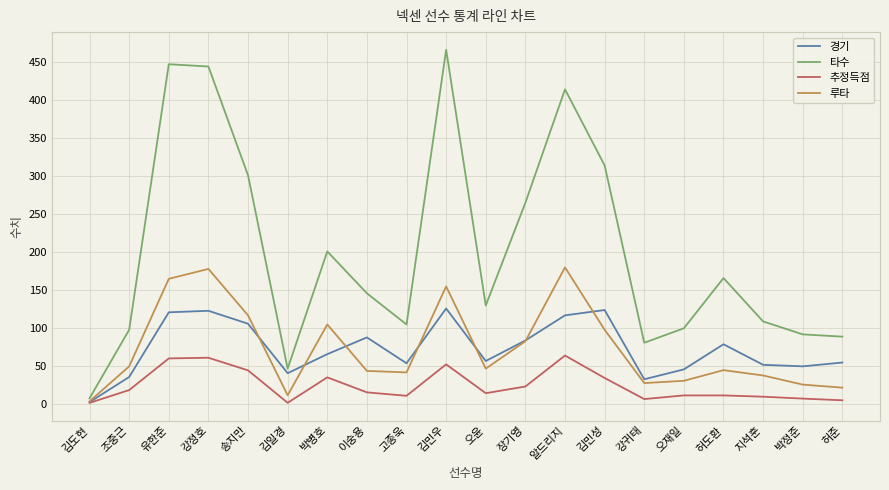

What is the difference between the highest and lowest values at 김민우?

413.4